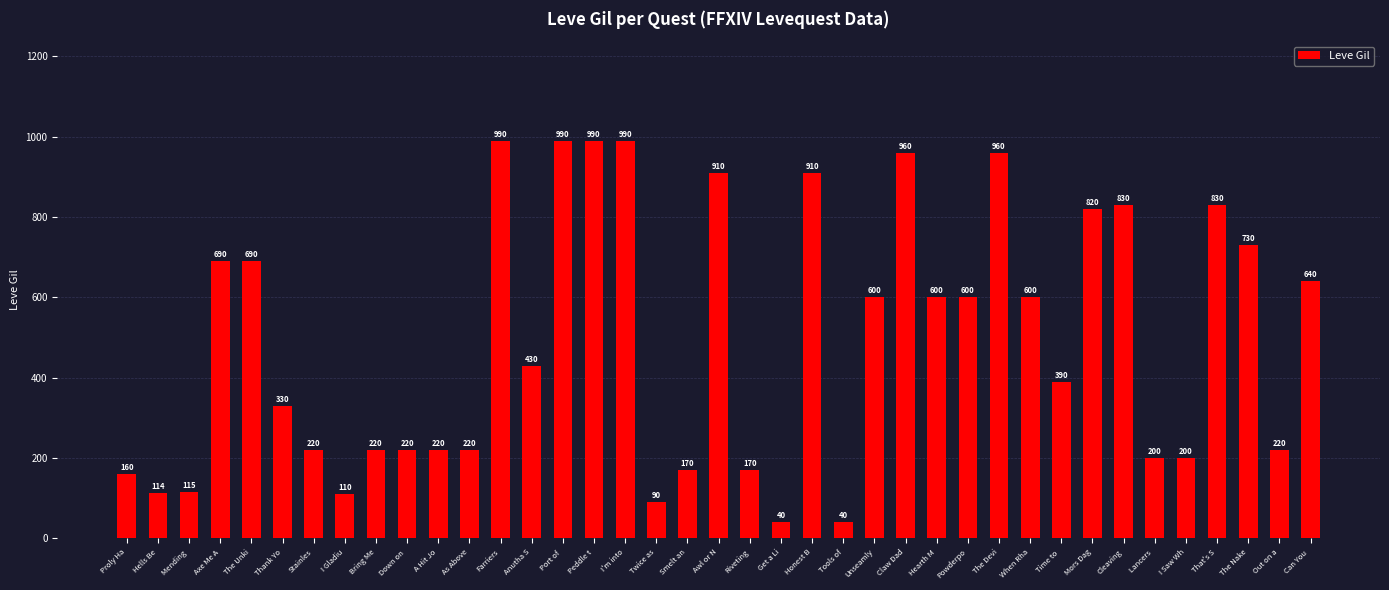

What is the maximum value shown in the chart?

990